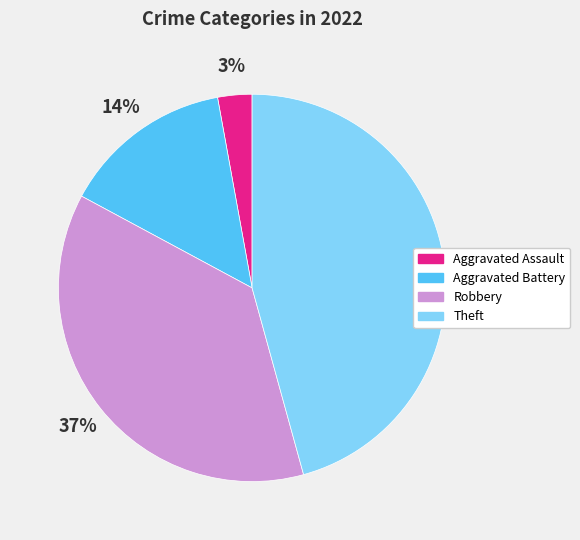

Which category has the smallest portion of the pie?

Aggravated Assault